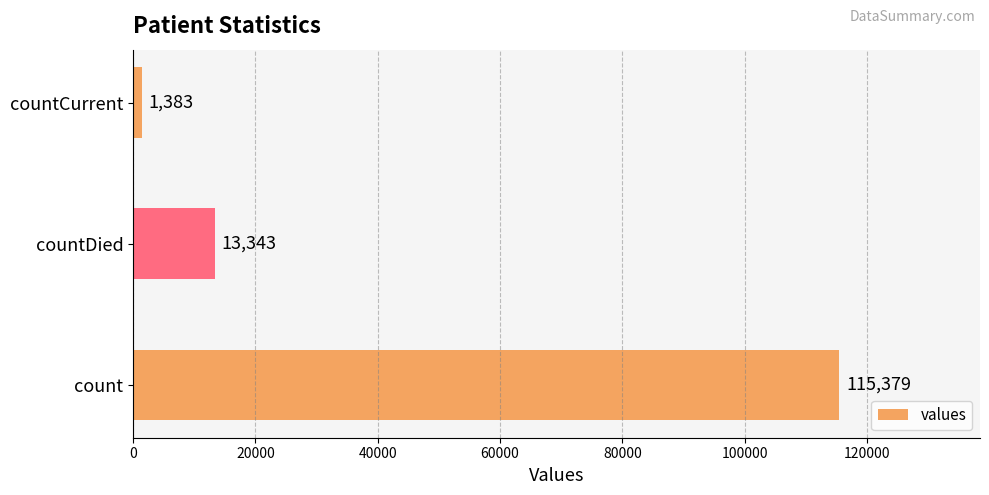

Does the chart contain stacked bars?

No